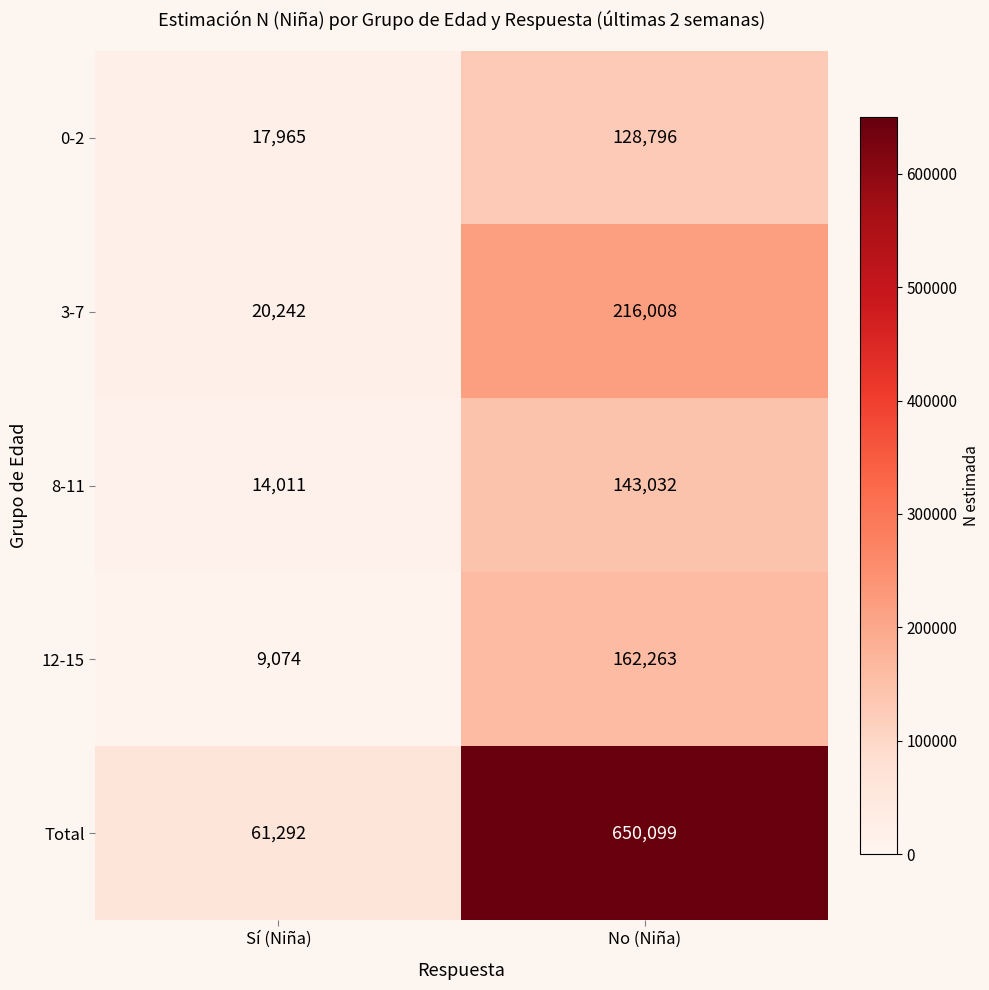

What is the total value across all series at No (Niña)?

1300198